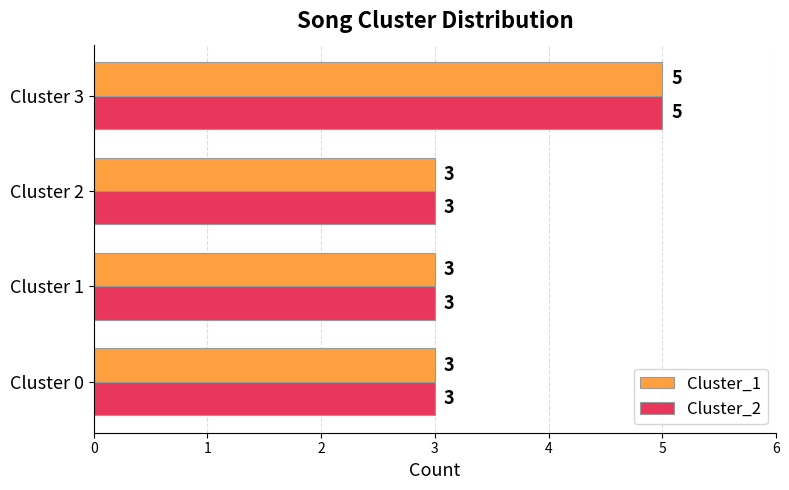

What is the minimum value for Cluster_2?

3